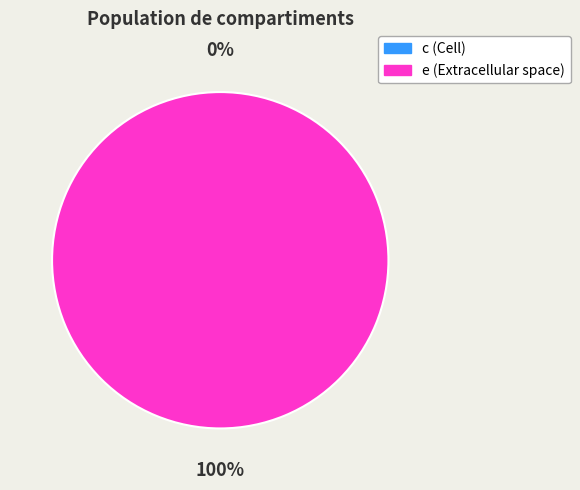

Is c the majority of the pie?

No